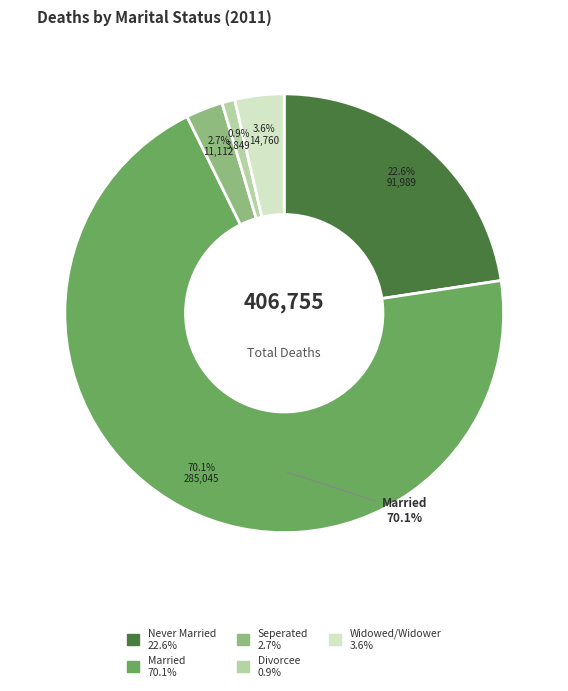

To the nearest percent, what portion does Widowed/Widower represent?

4%